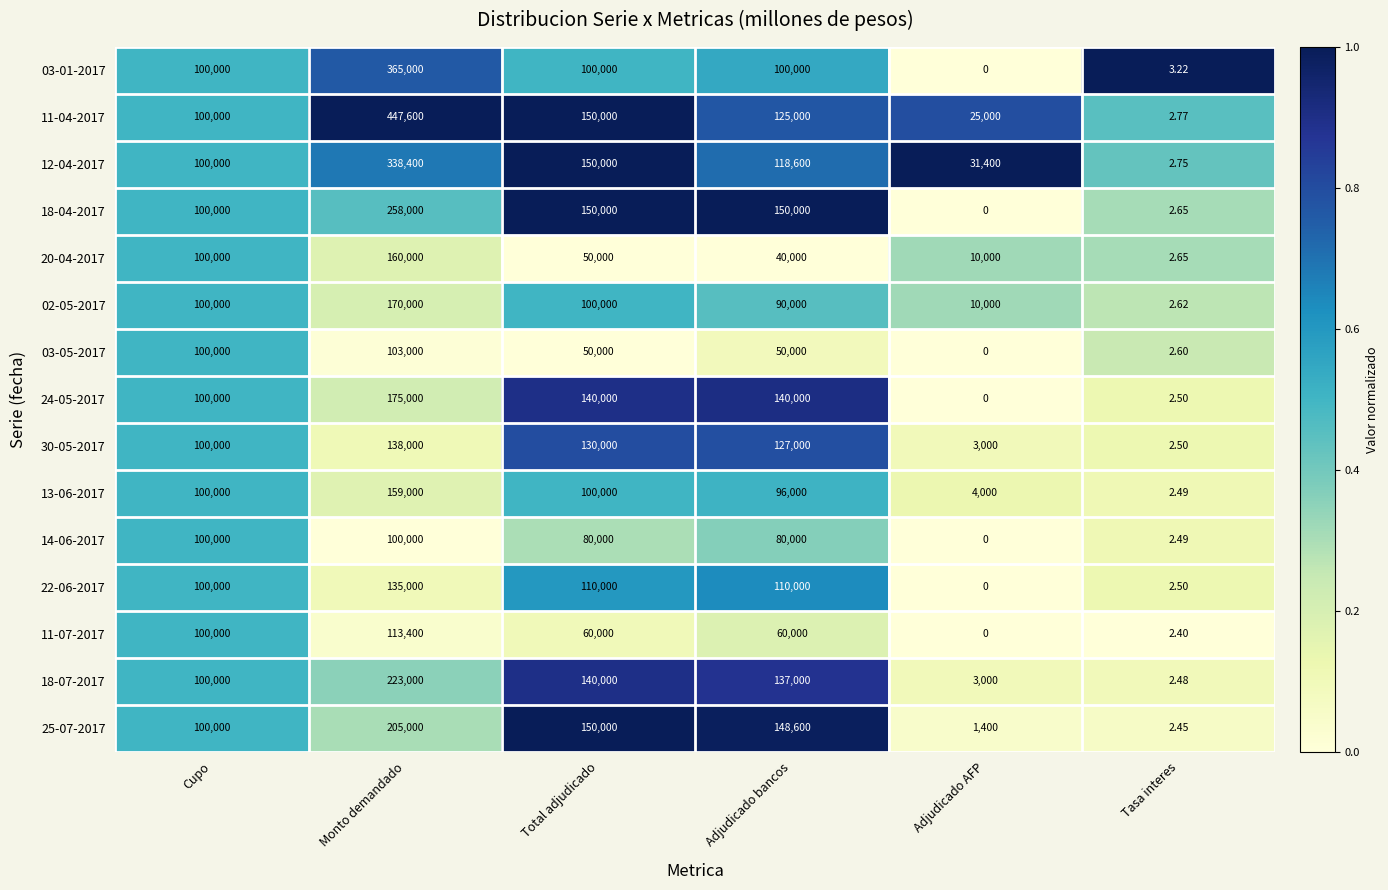

Which category has the lowest value in the 30-05-2017 series?

Tasa interes